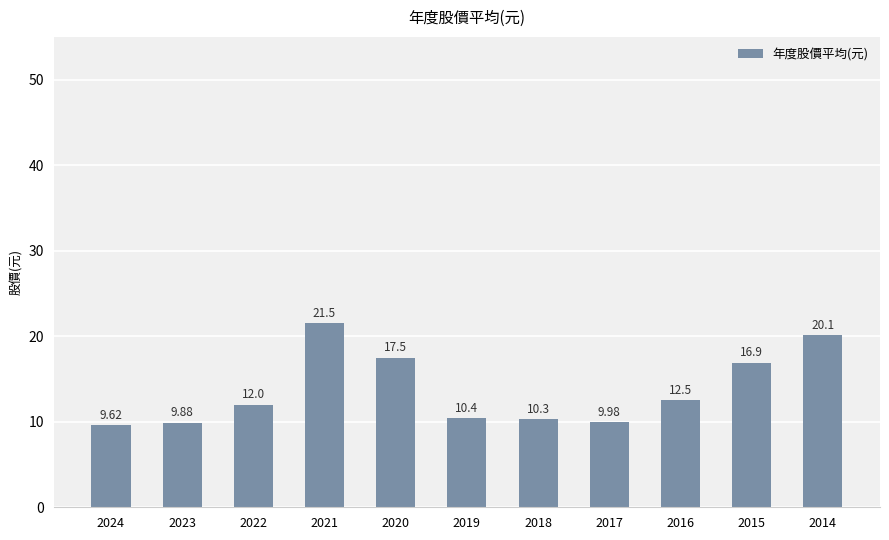

Read the value at 2024.

9.6